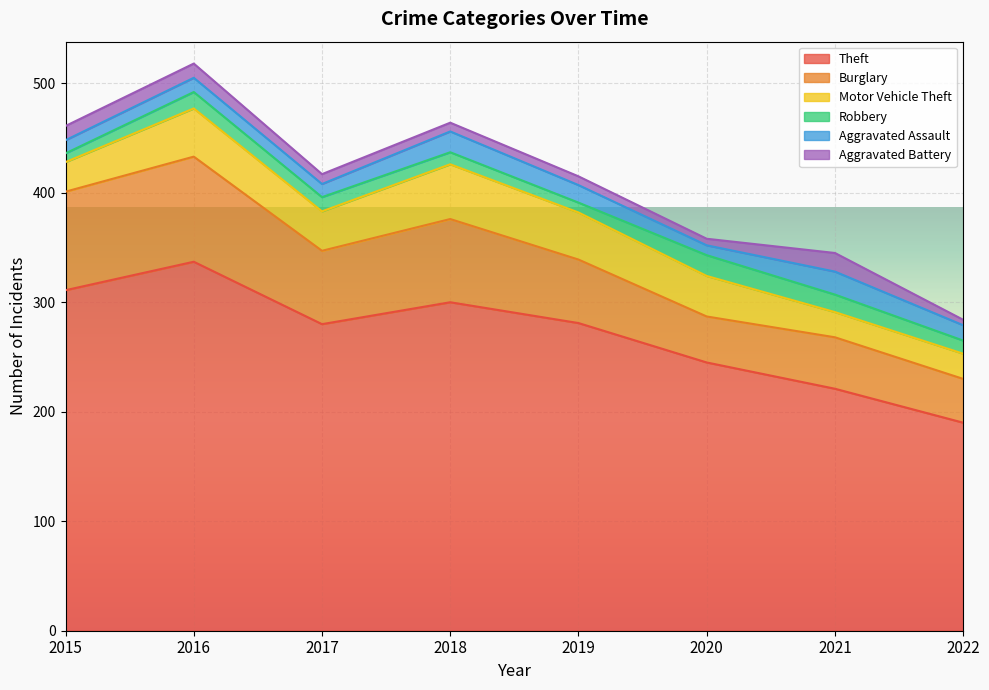

Is the value of Motor Vehicle Theft at 2022 greater than the value of Robbery at 2021?

Yes